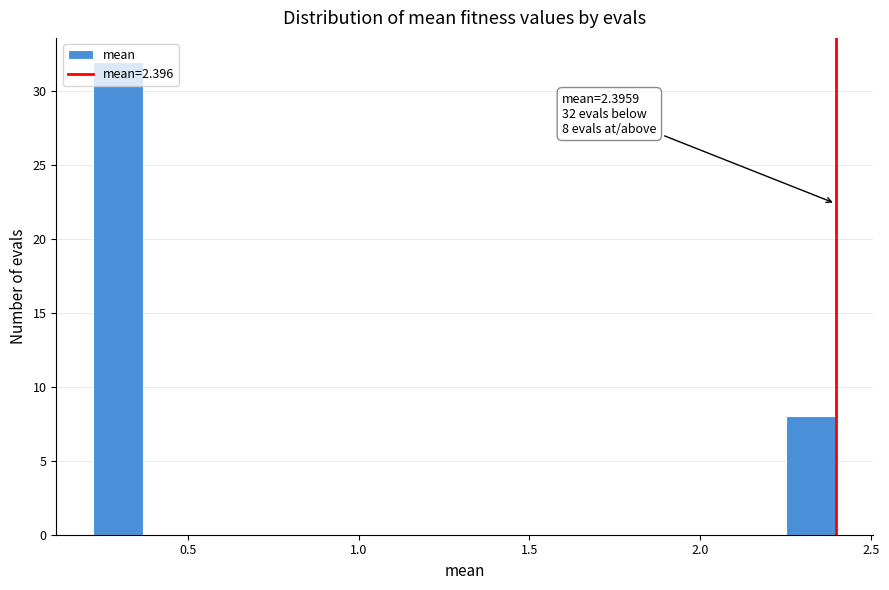

Read against the x-axis, roughly where is the centre of the tallest bar?

0.30